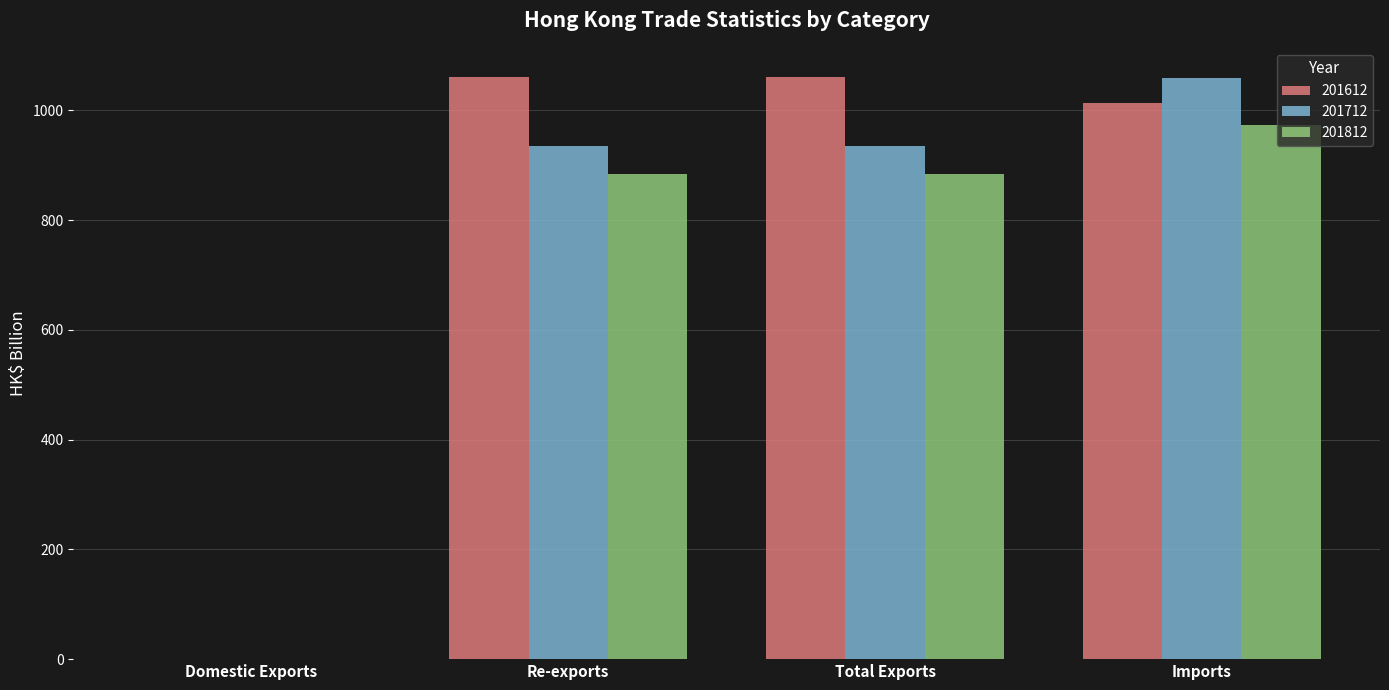

How many distinct data groups are displayed?

3